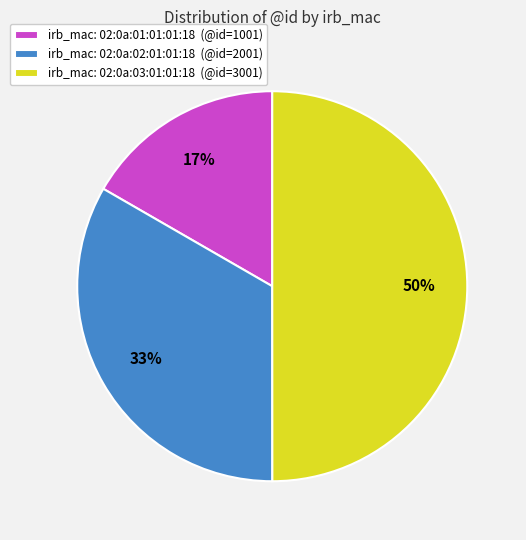

Which slice is the largest?

irb_mac: 02:0a:03:01:01:18 (@id=3001)